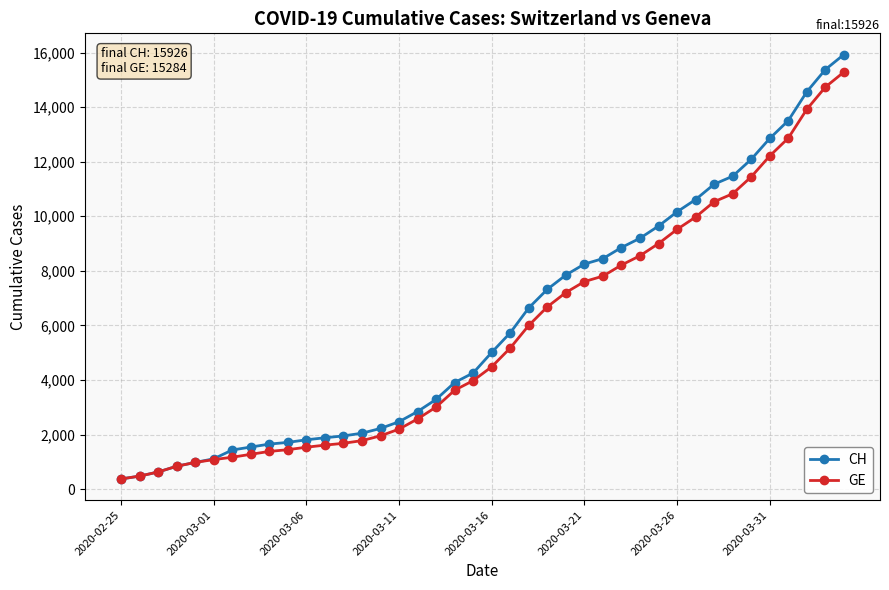

What is the value of the CH point at the 25th from the left?

7847